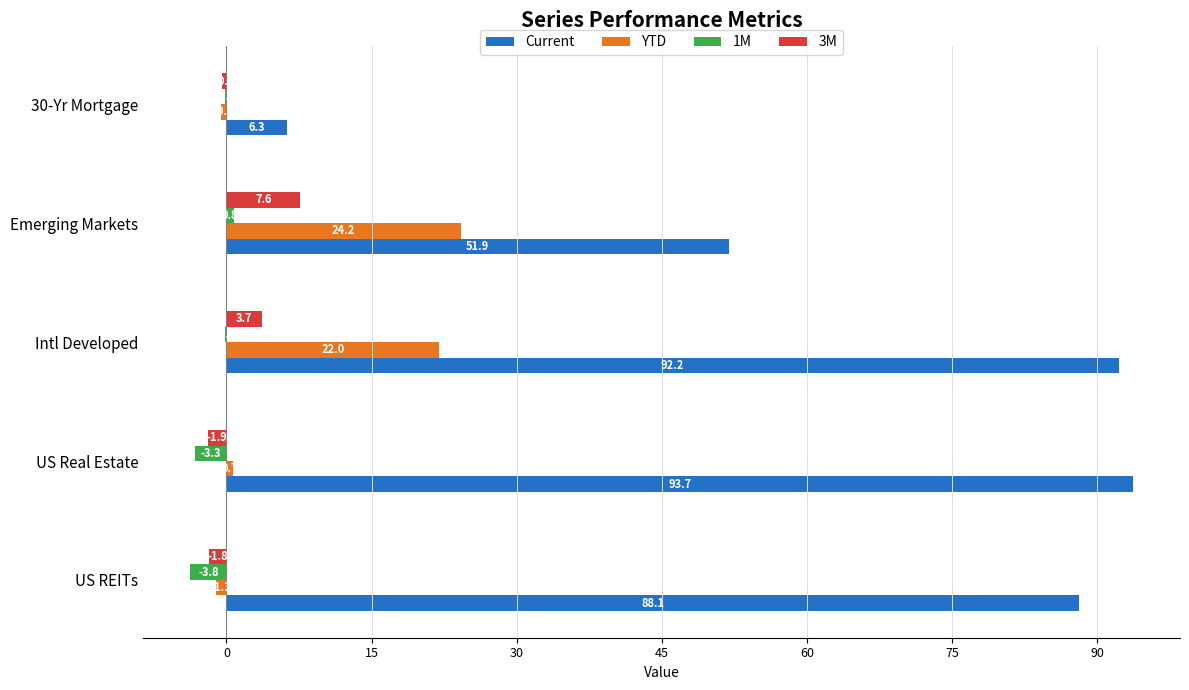

True or false: 1M has a value of -3.8 at US REITs.

True